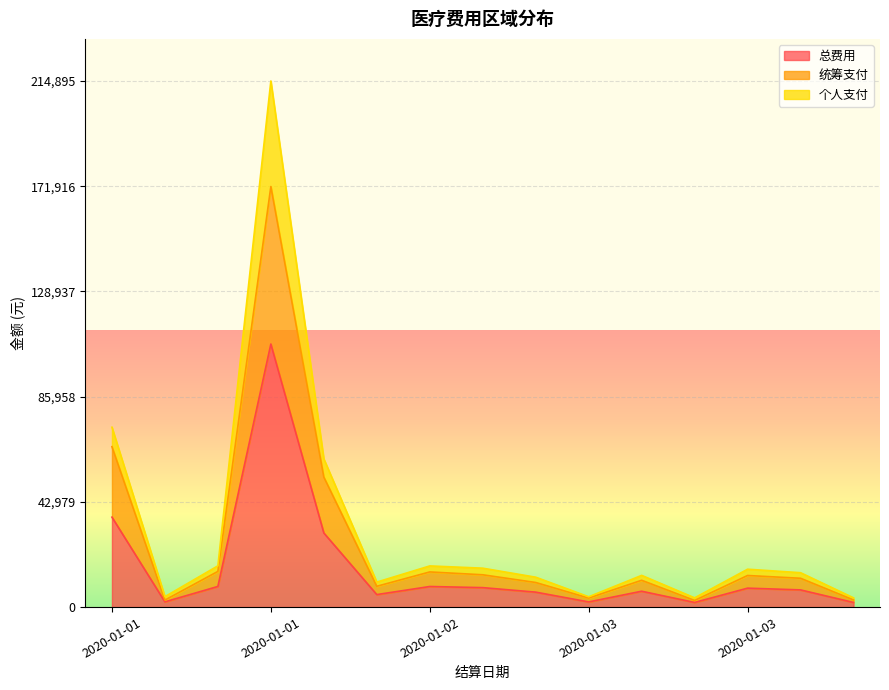

True or false: 个人支付 and 统筹支付 cross at least once.

False